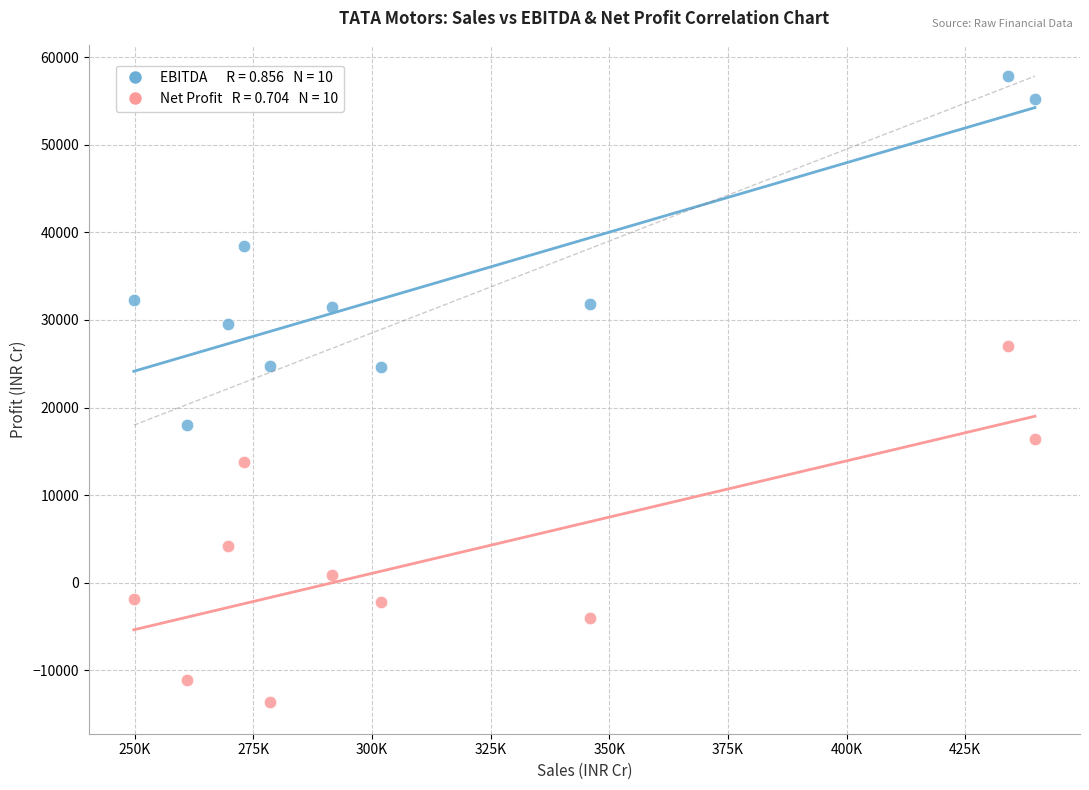

How many data points are displayed?

20